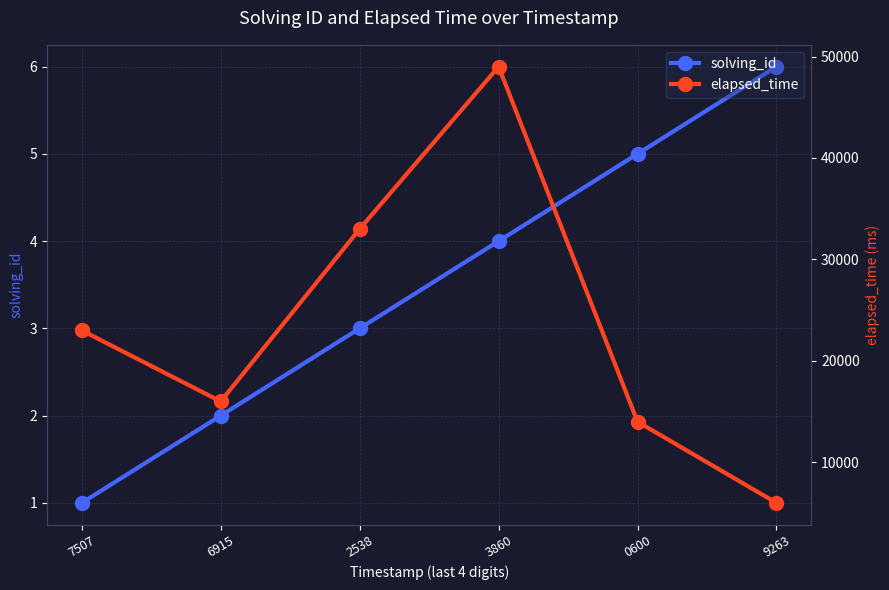

Which series changed the most between 2538 and 9263?

elapsed_time